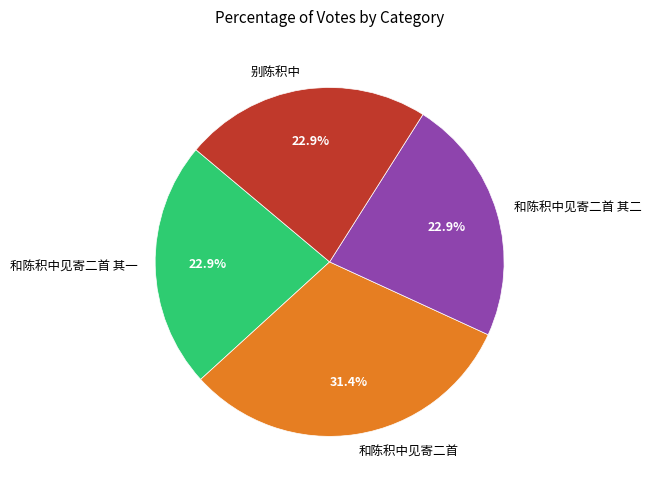

Count the number of slices in the pie.

4